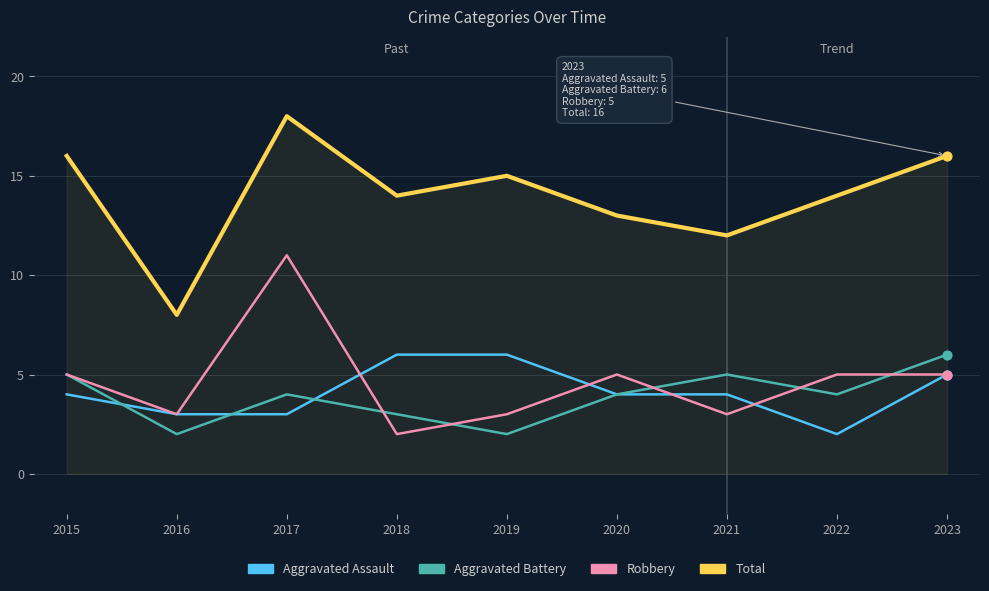

Which series has the largest total across all categories?

Total